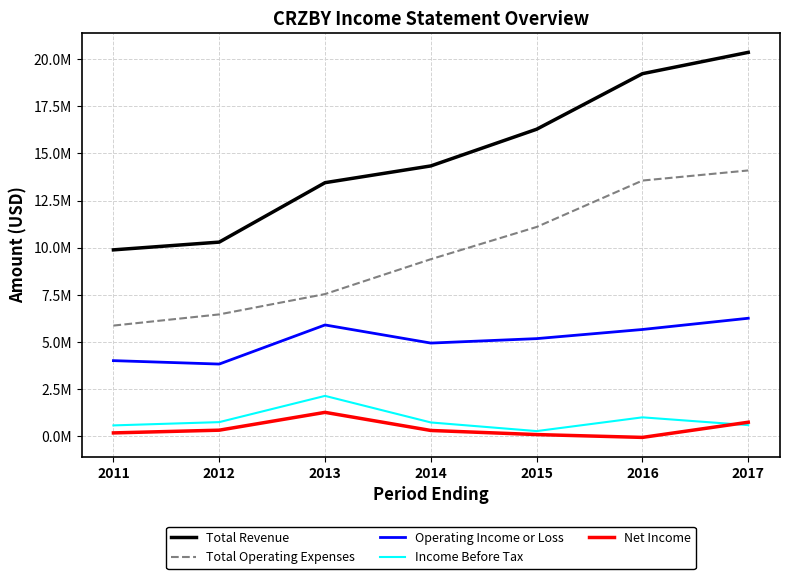

At which label does Income Before Tax first exceed 737200?

2012